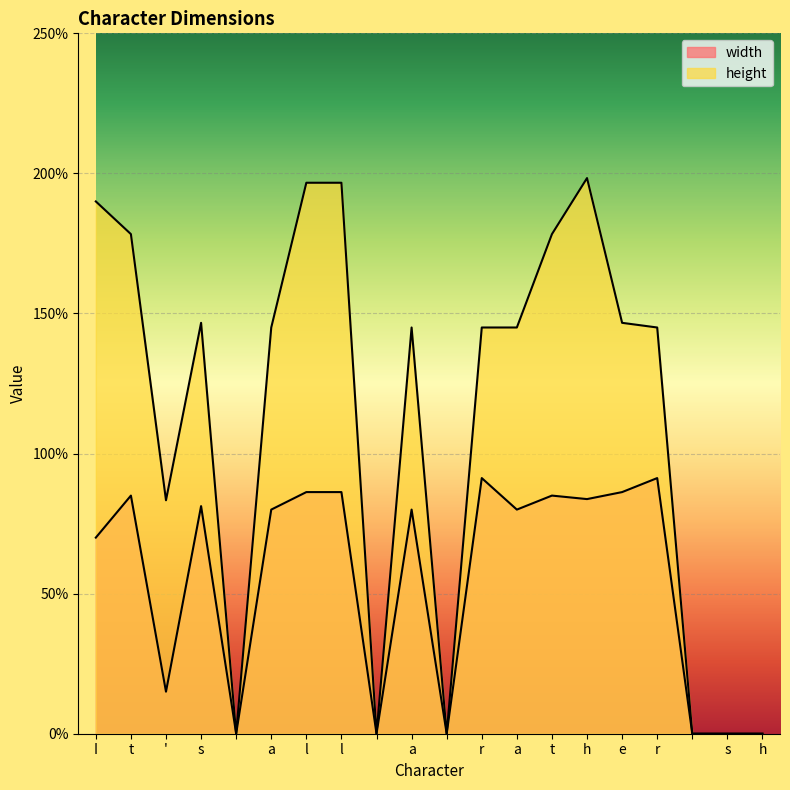

True or false: height and width cross at least once.

False